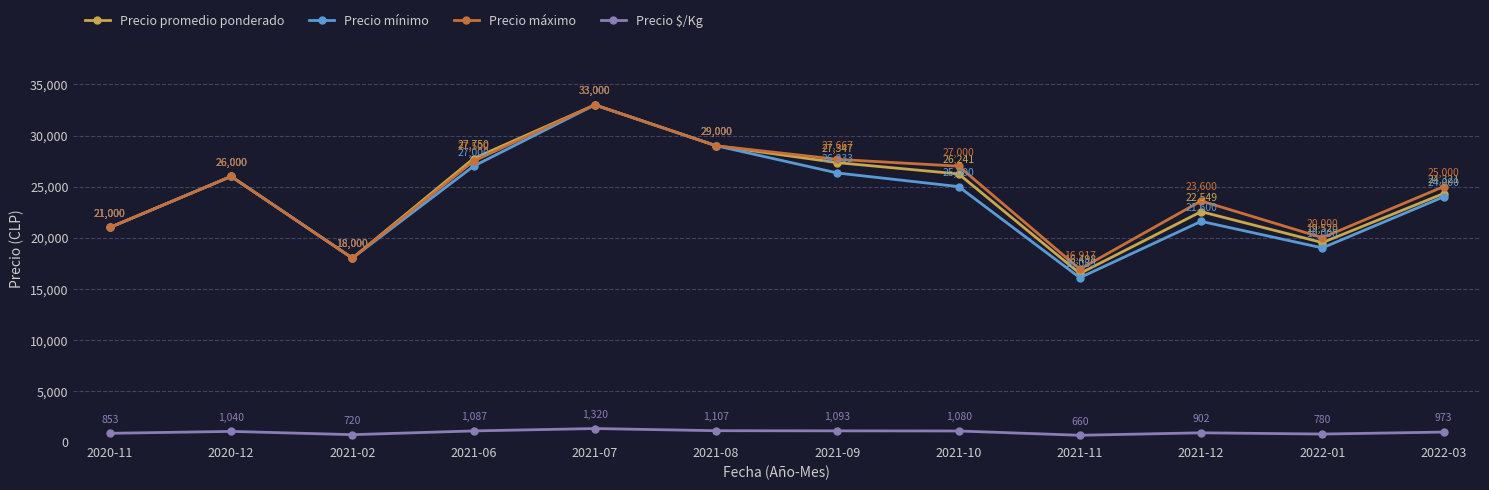

What is the difference between the Precio promedio ponderado values at 2021-08 and 2022-01?

9480